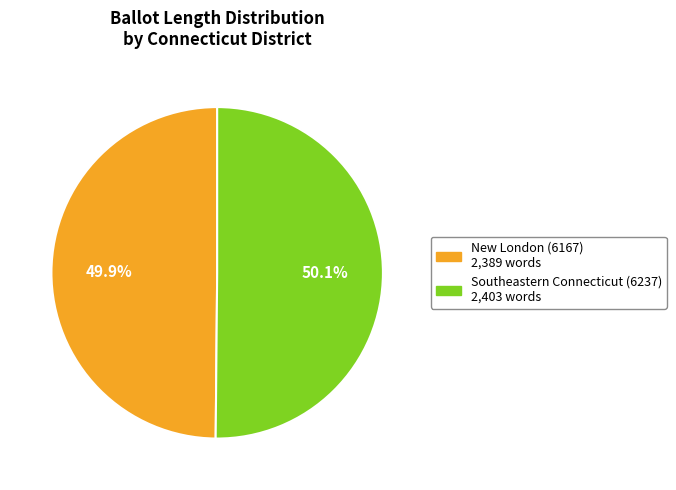

Does any single category account for the majority?

Yes